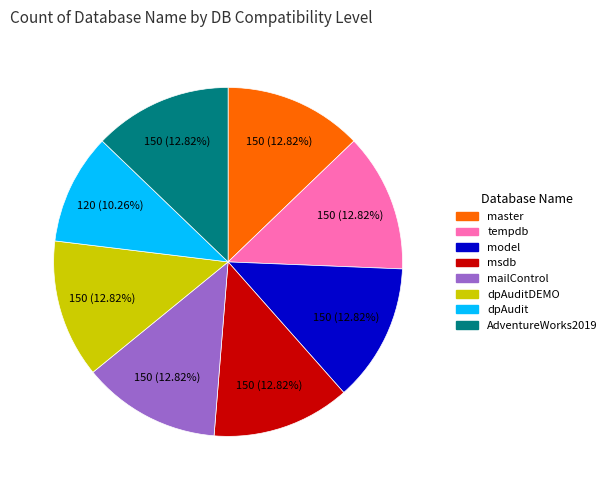

Is there a majority slice in this chart?

No